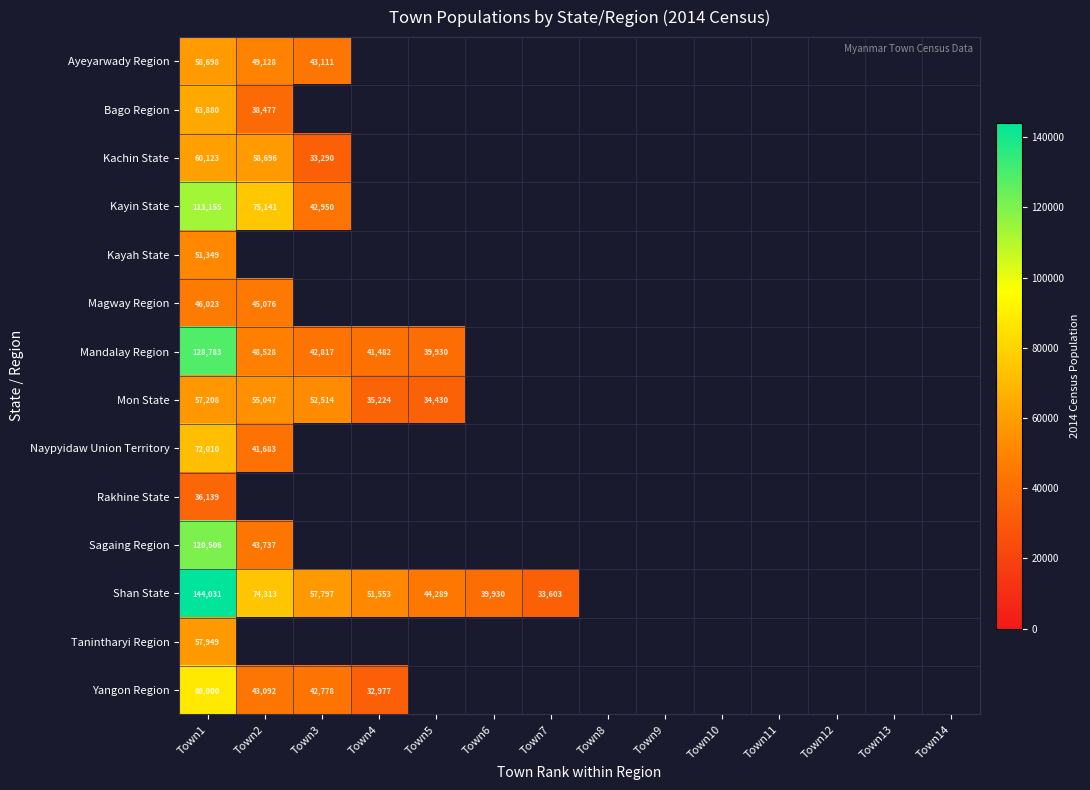

Between Town14 and Town8, which is larger?

Town8